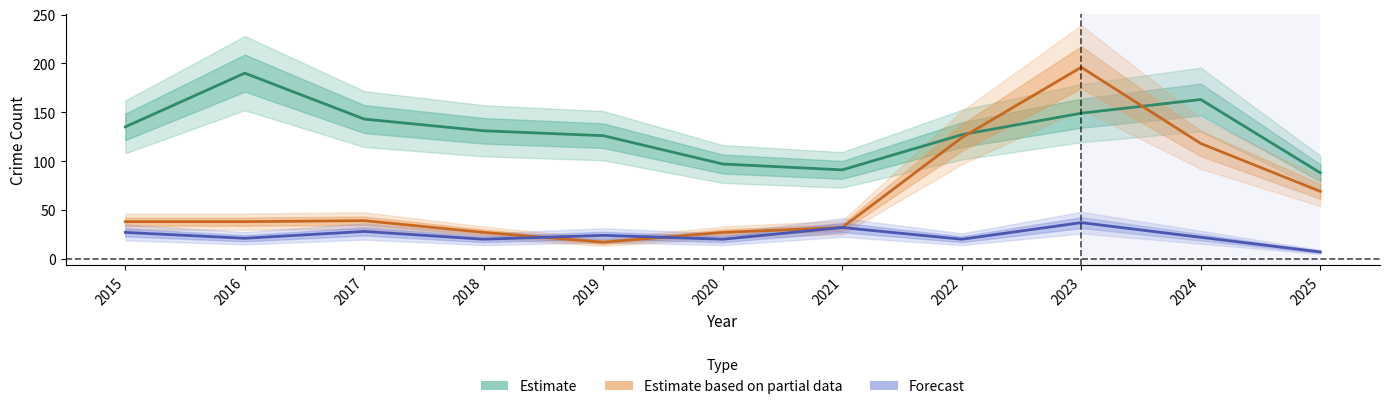

What is the sum of the Estimate based on partial data values at 2015 and 2020?

65